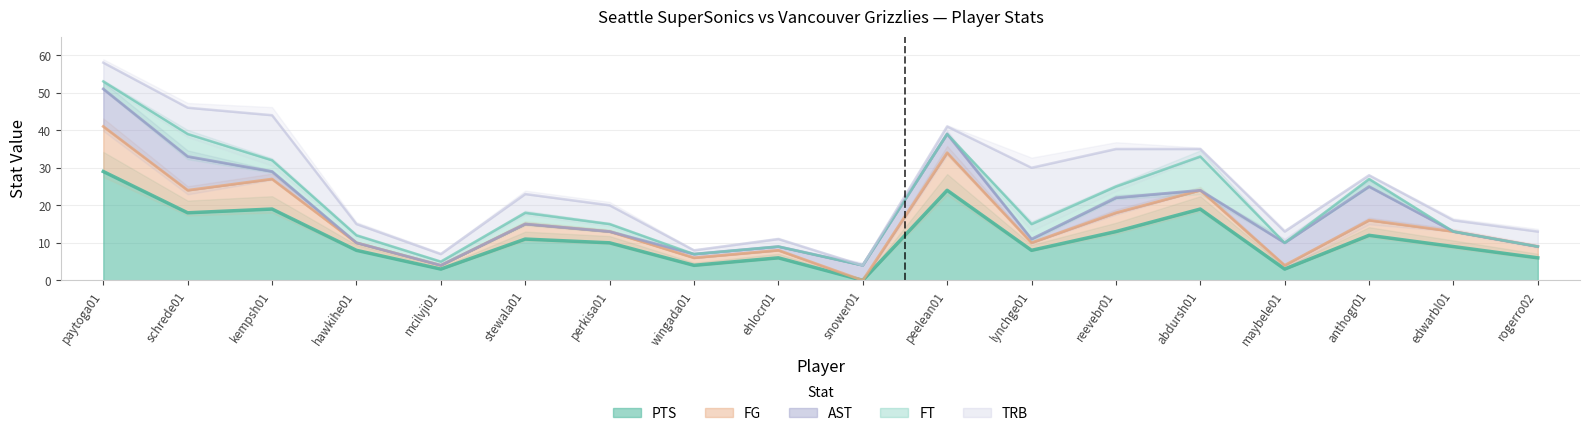

What are all the series names shown in the legend?

PTS, FG, AST, FT, TRB